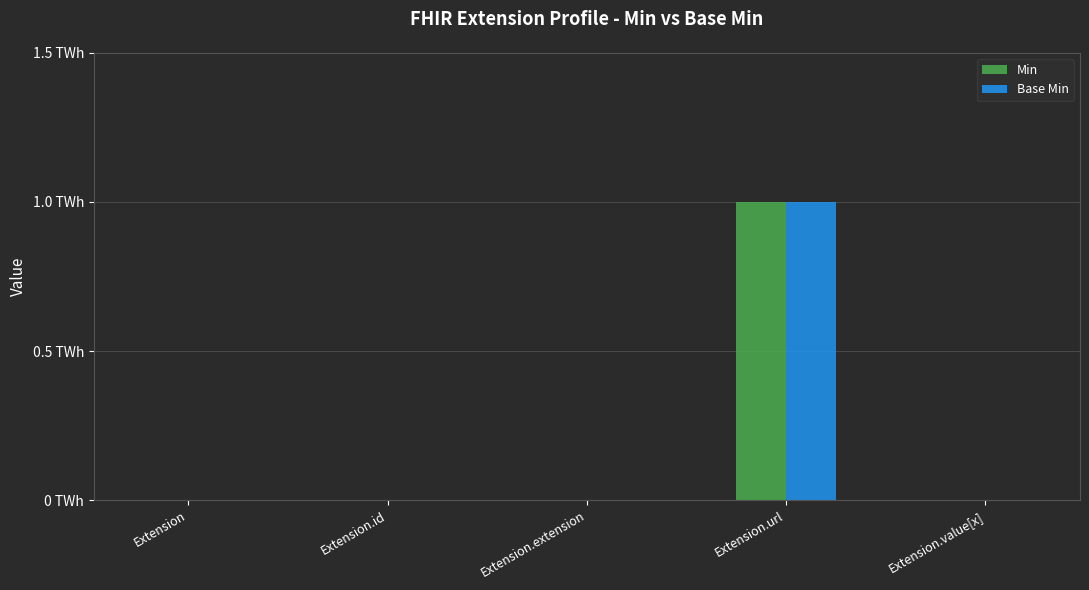

Does the chart contain stacked bars?

No